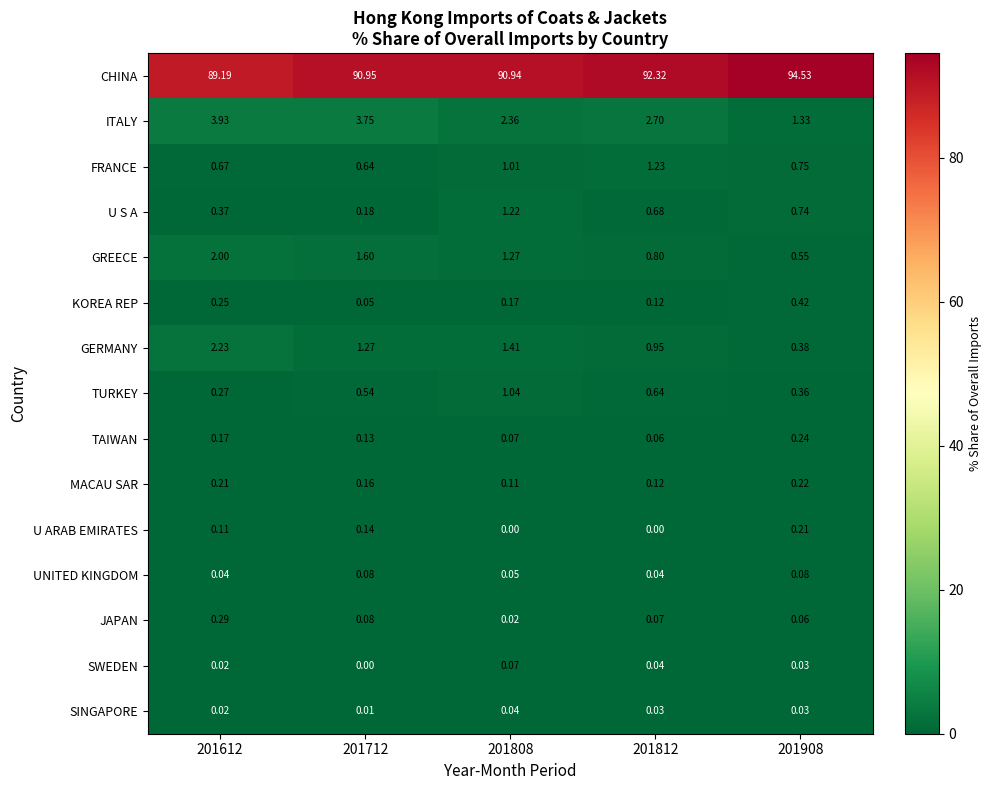

At which category is the sum across all series the highest?

201908